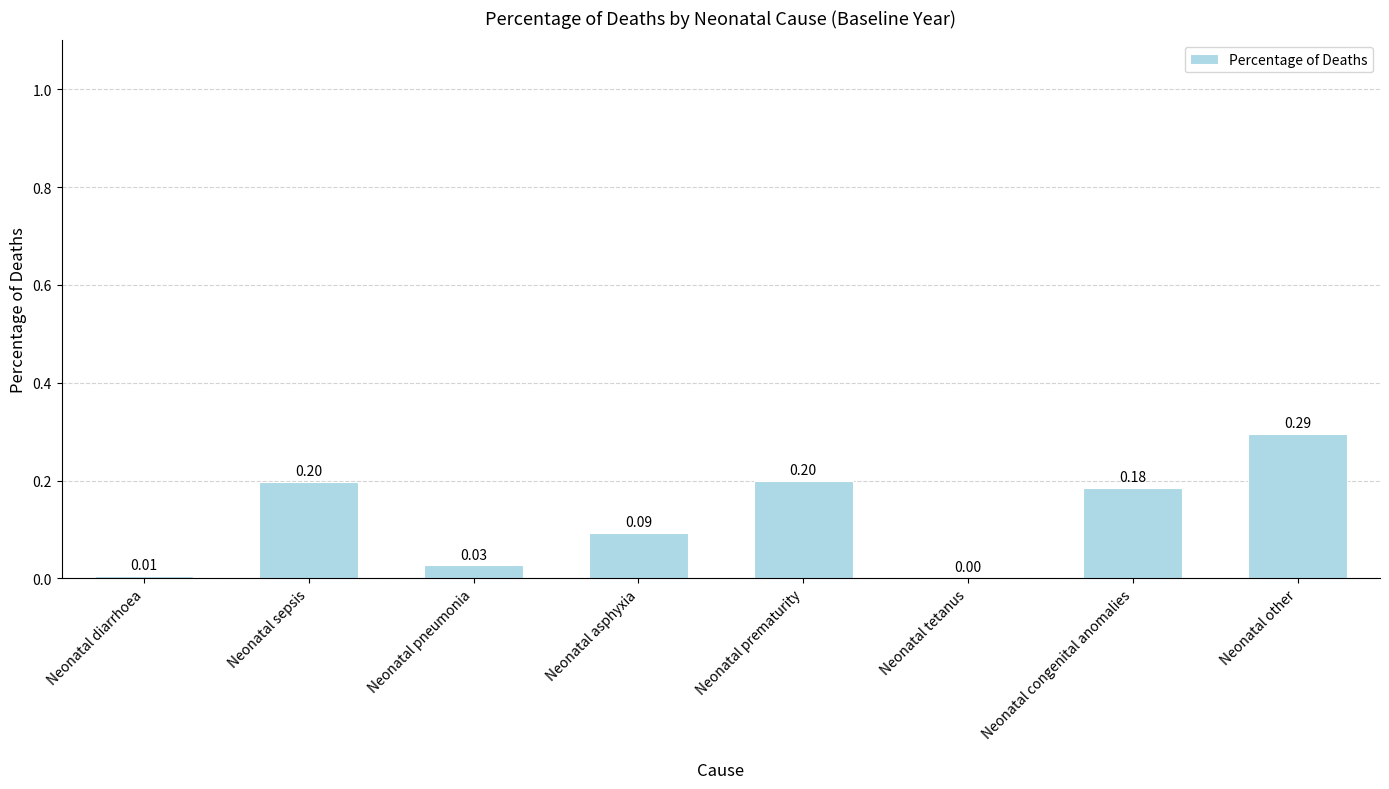

At which category does the chart reach its peak across all series?

Neonatal other